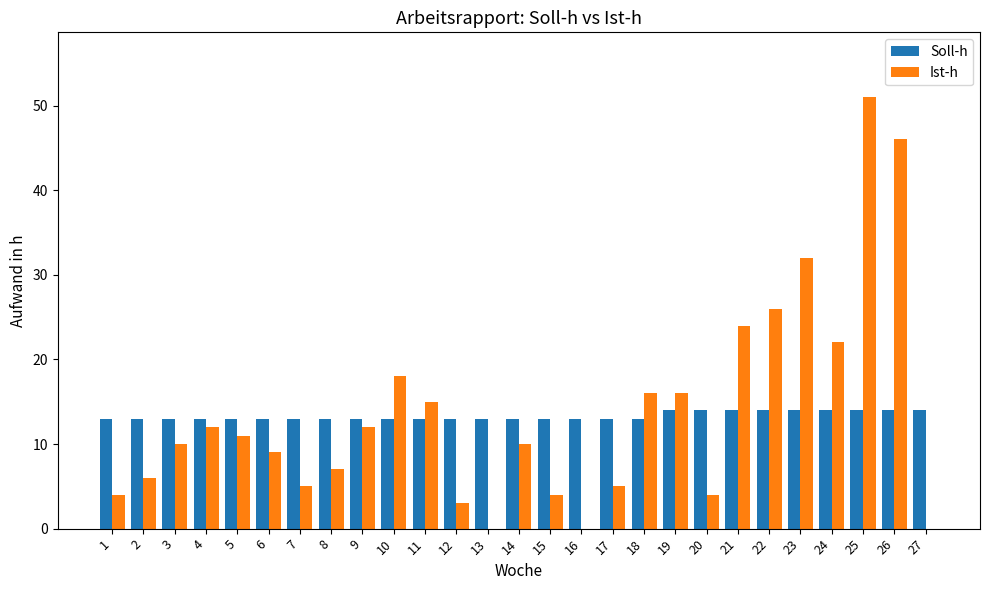

Which category has the highest value in the Ist-h series?

25